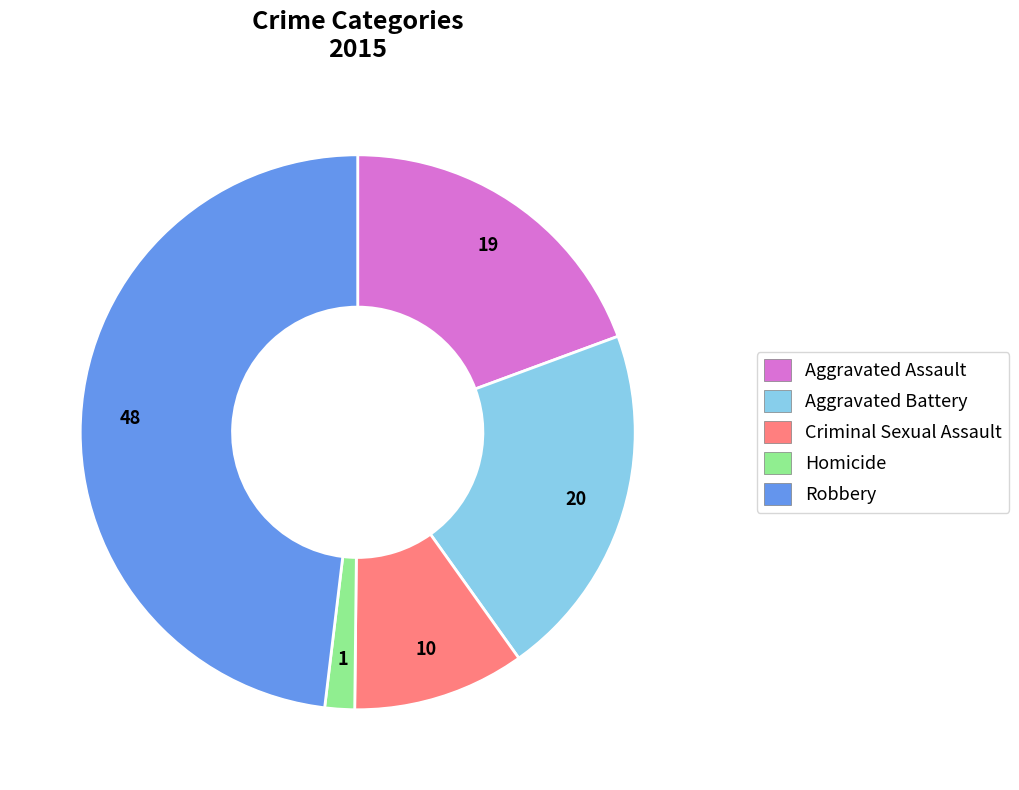

The Homicide slice represents 2% of the pie. True or false?

True